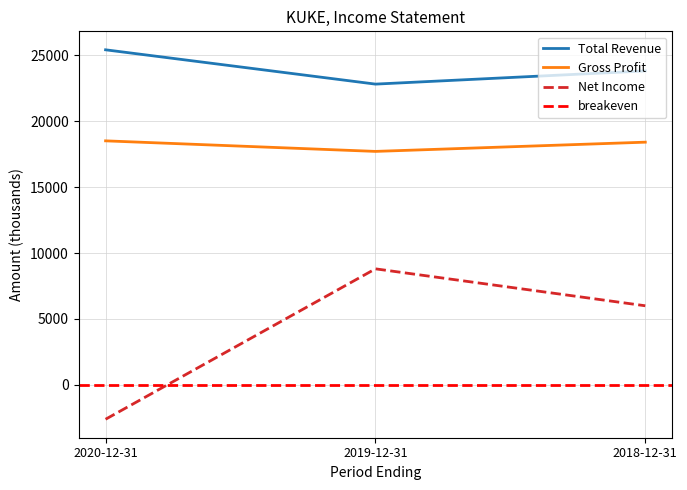

What is the smallest value displayed?

-2600